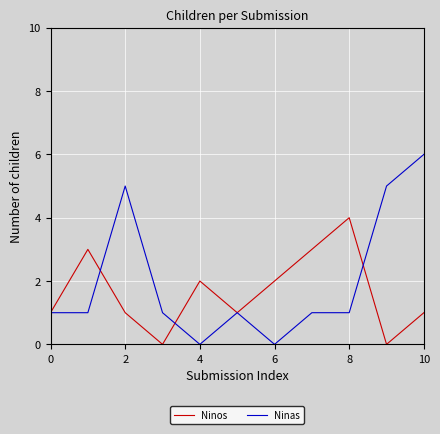

What are all the series names shown in the legend?

Ninos, Ninas